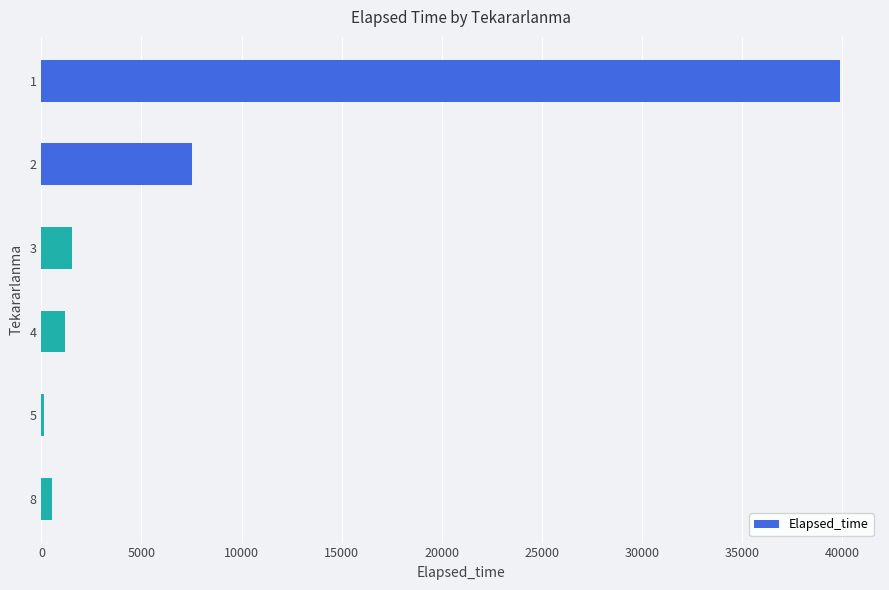

The value at 3 is 1545. True or false?

True